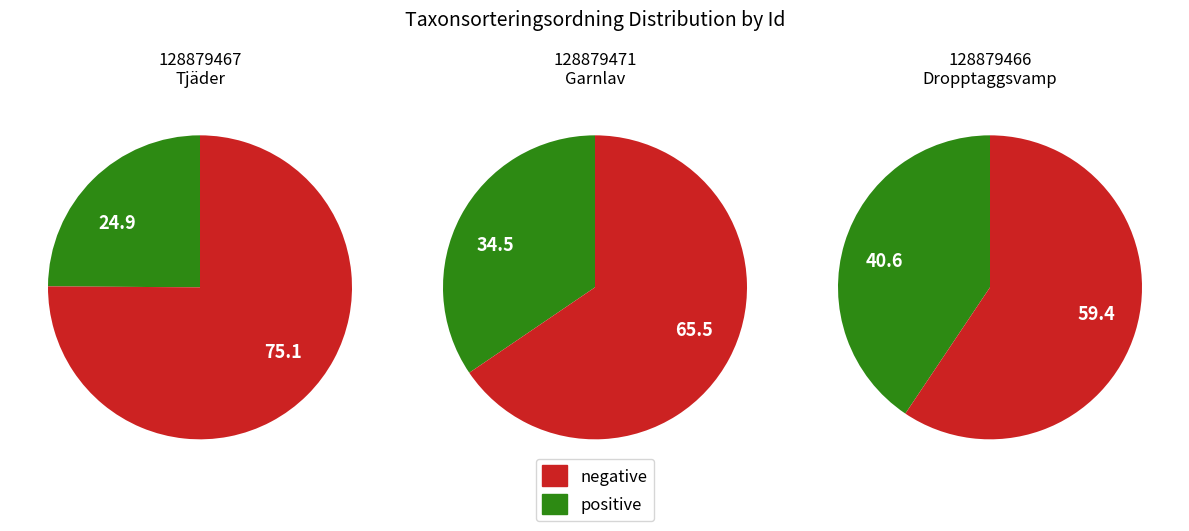

To the nearest percent, what is the difference between the largest and smallest slice percentages?

16%